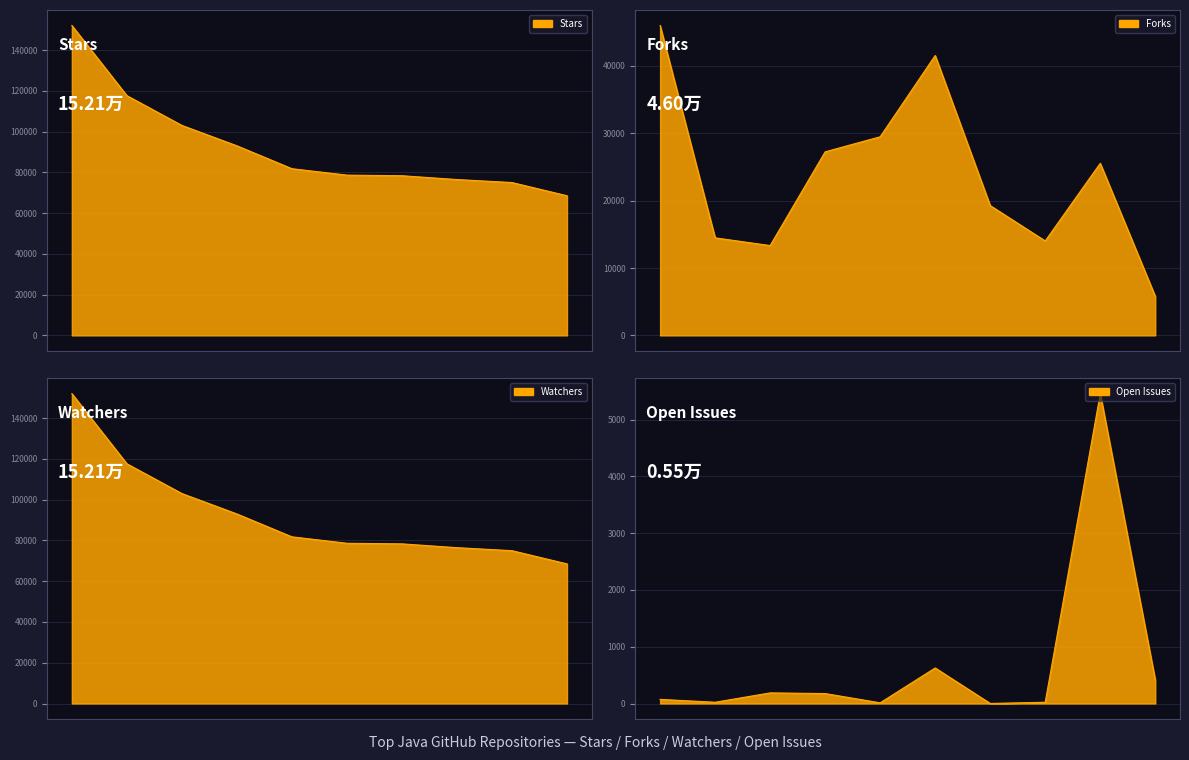

What is the label of the 10th point from the left?

Stirling-PDF